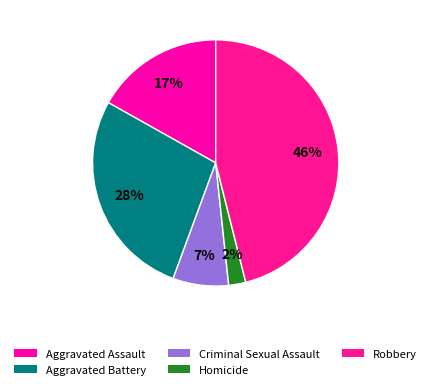

To the nearest percent, what is the difference between the largest and smallest slice percentages?

44%